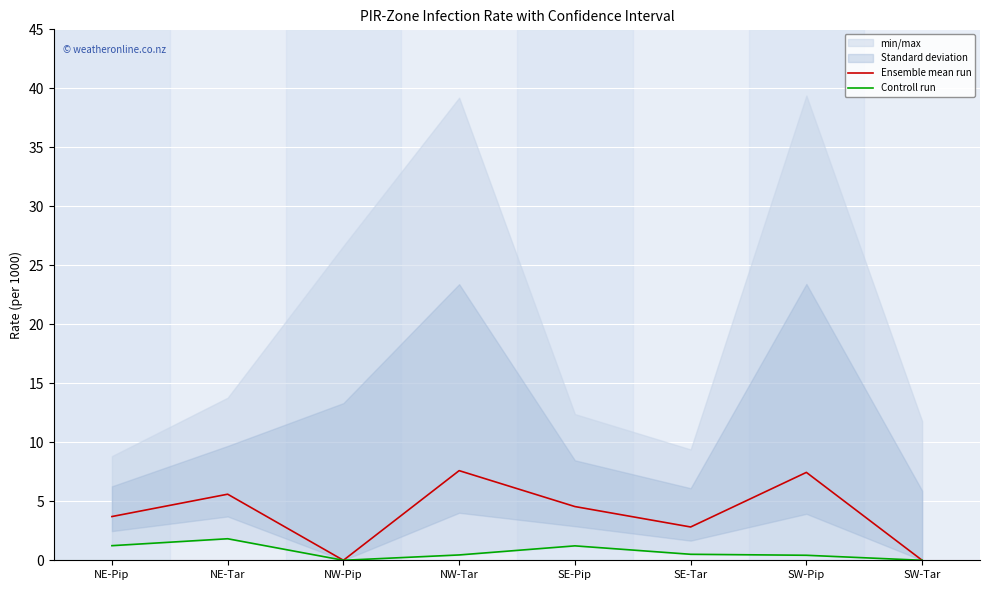

What is the spread (max minus min) of values at SE-Pip?

3.3